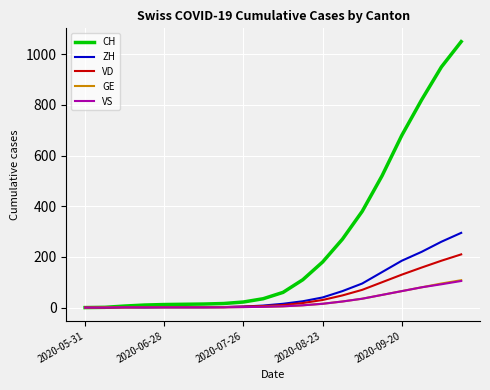

Which series has the largest total across all categories?

CH